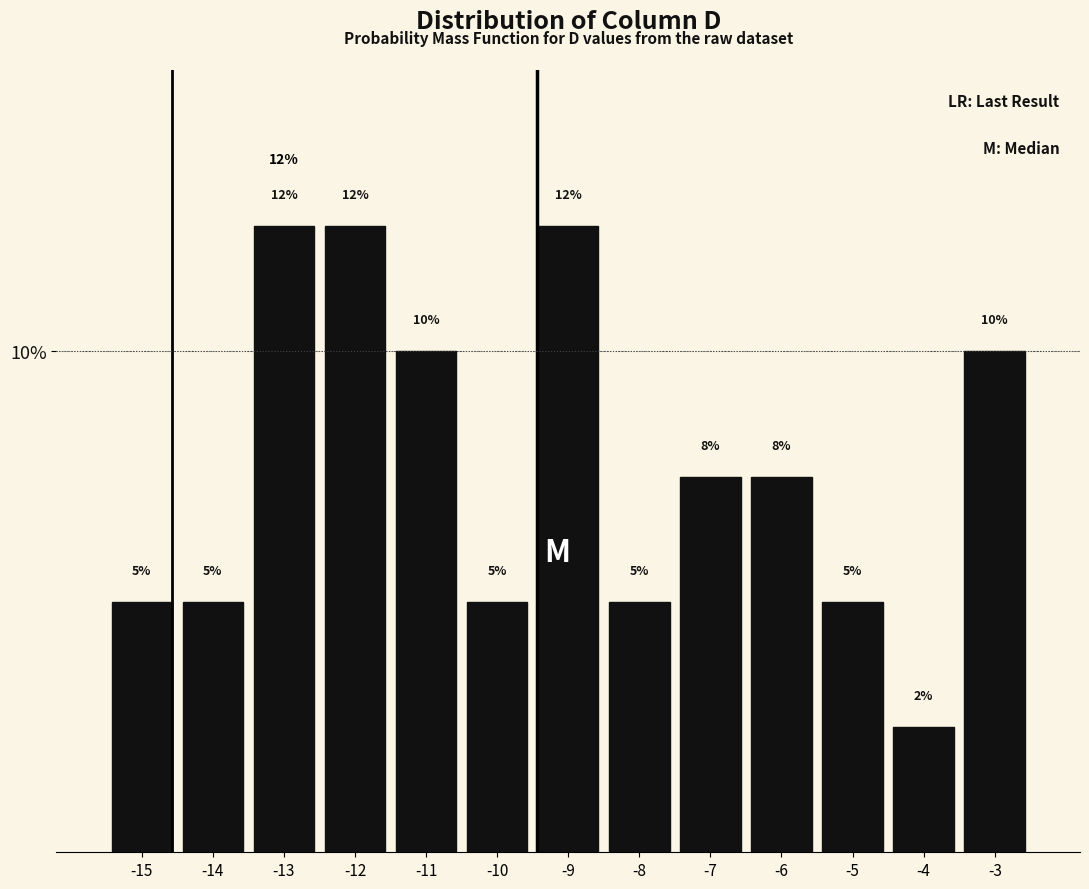

What is the change in value from -13 to -4?

-10.0